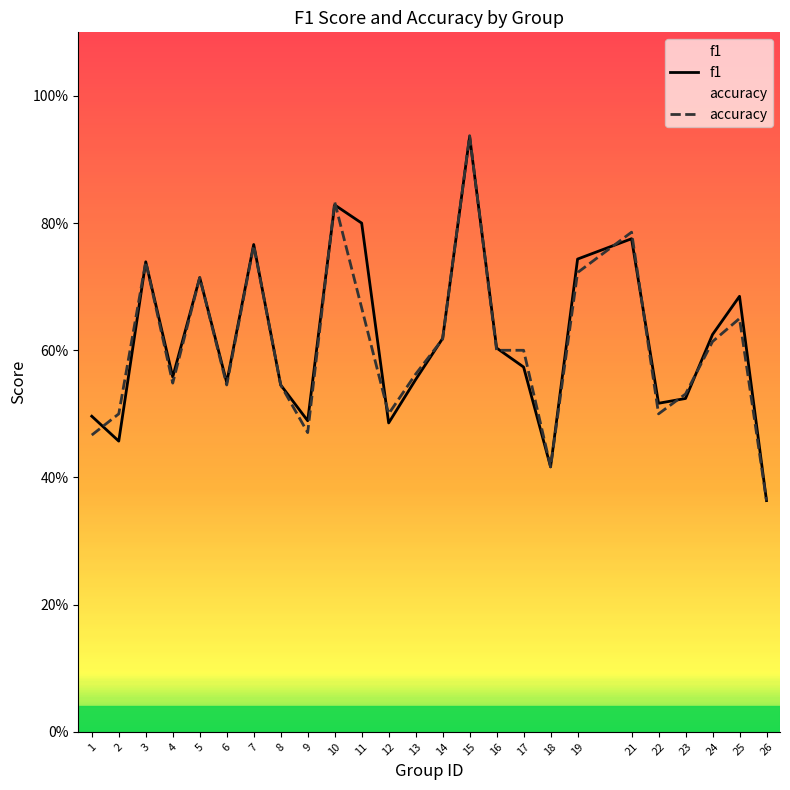

What is the value of the accuracy point at the 12th from the left?

0.5